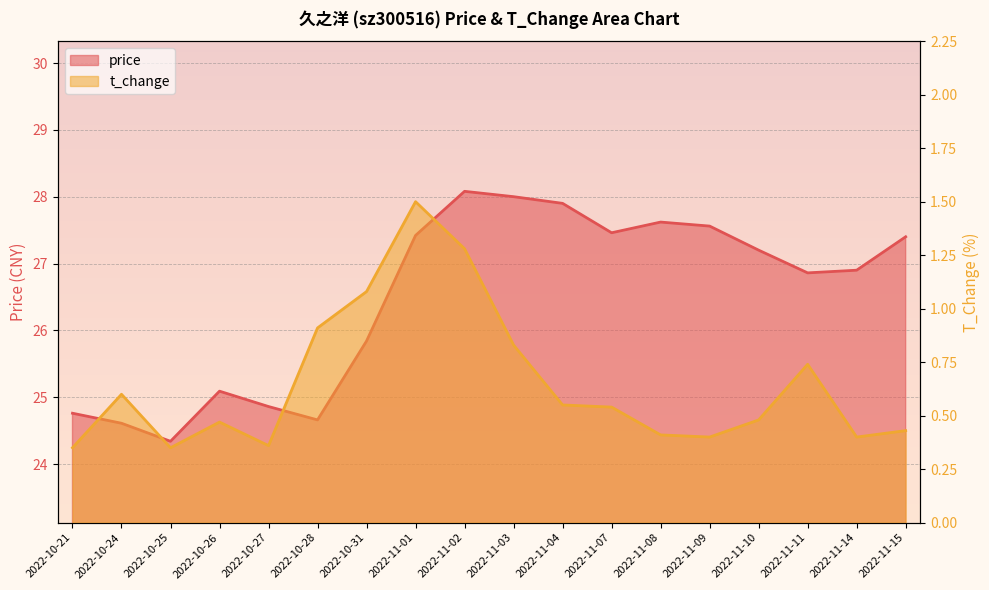

List the series in order of their overall mean, highest first.

price, t_change